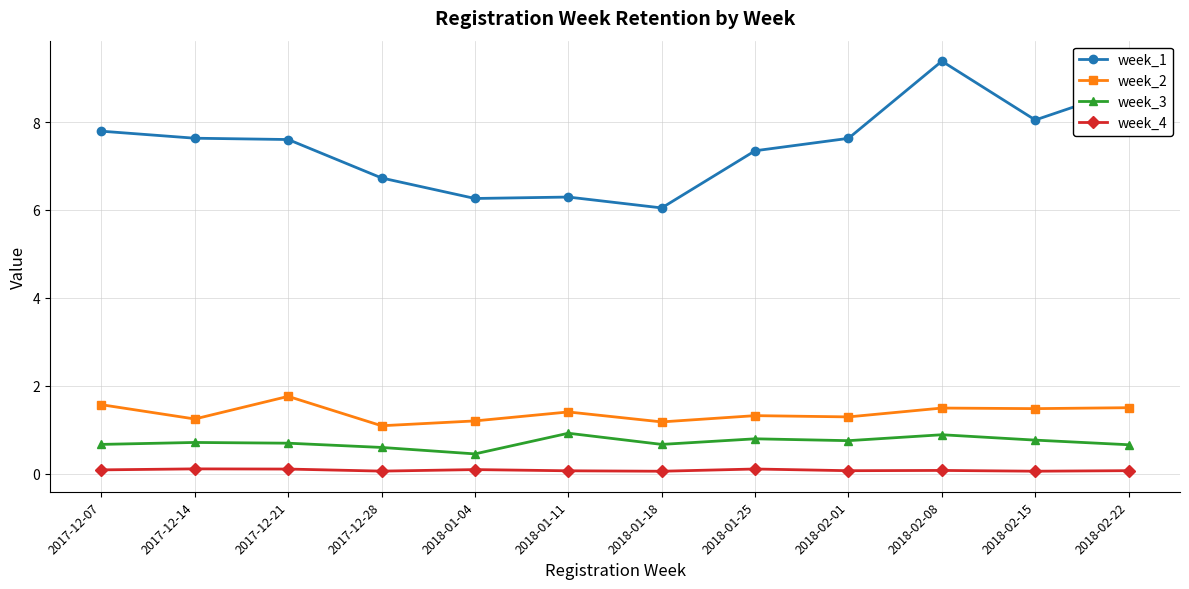

Is it true that week_3 equals 0.9 at 2018-02-08?

True